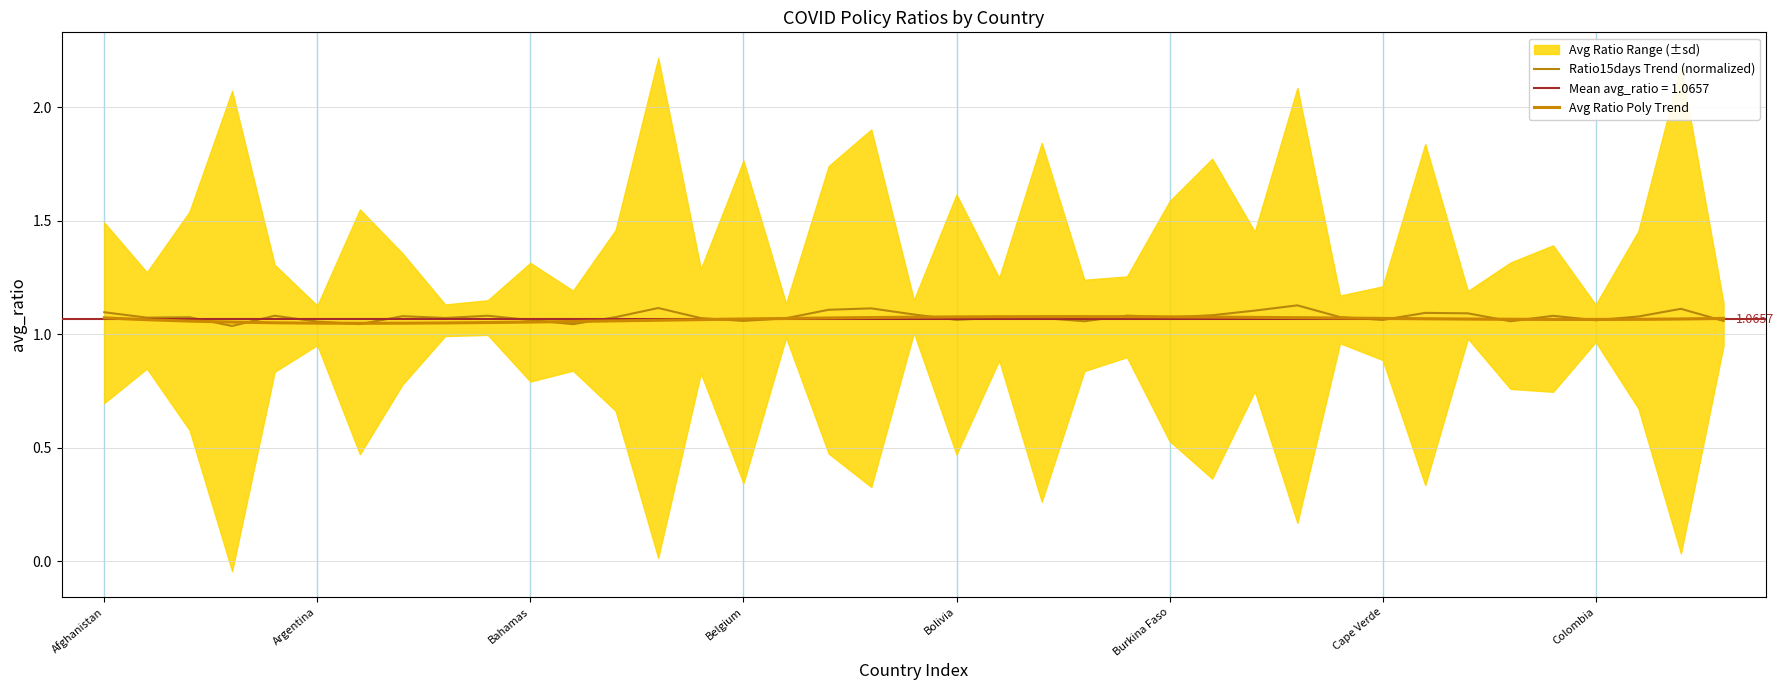

True or false: Avg Ratio Poly Trend has a value of 1.1 at 37.

True